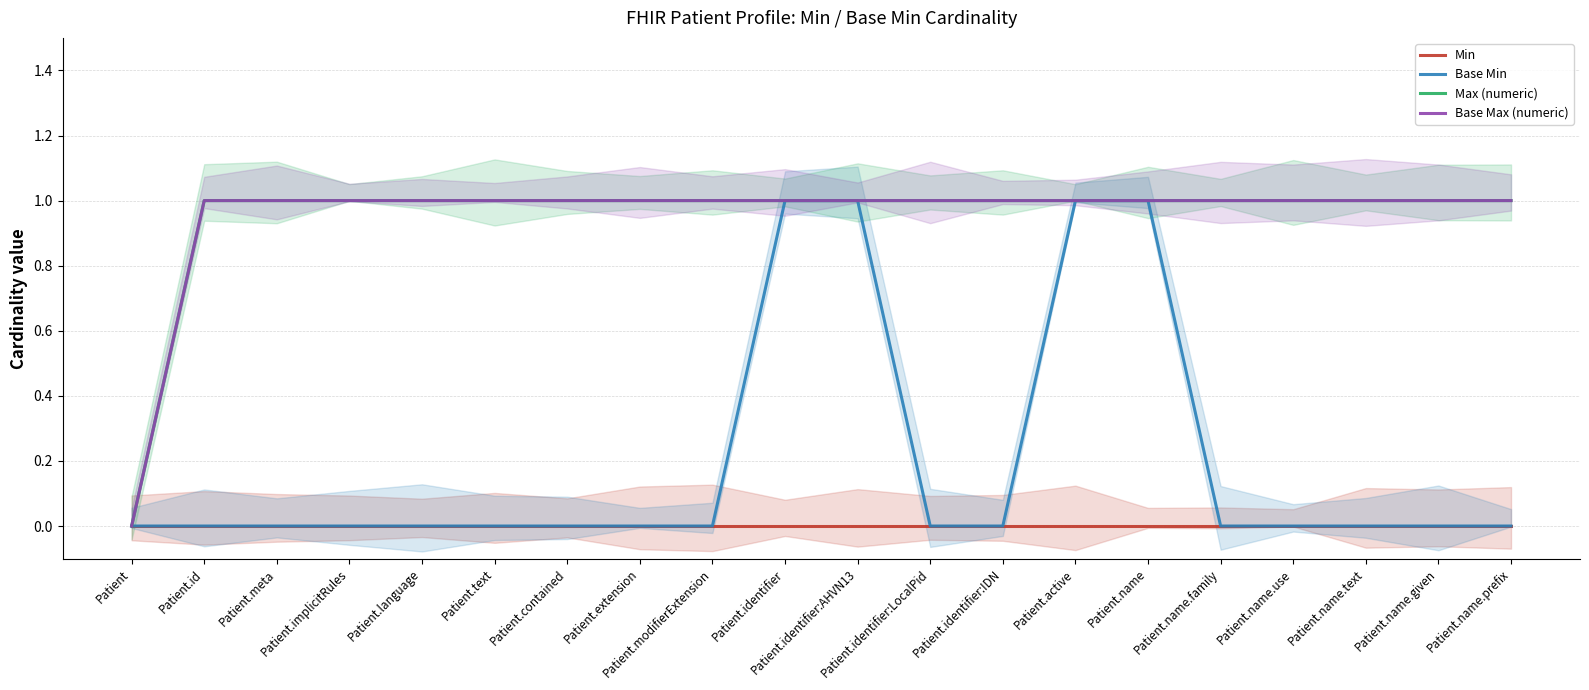

True or false: Base Min and Min cross at least once.

False